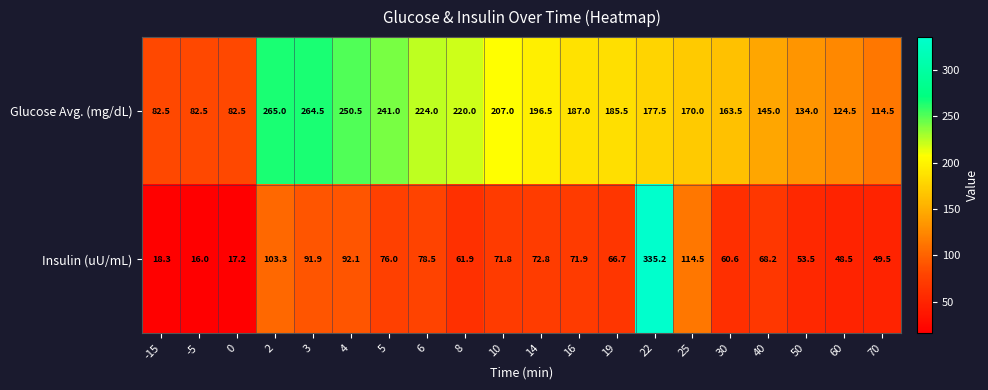

What is the sum of all Insulin (uU/mL) values?

1568.4